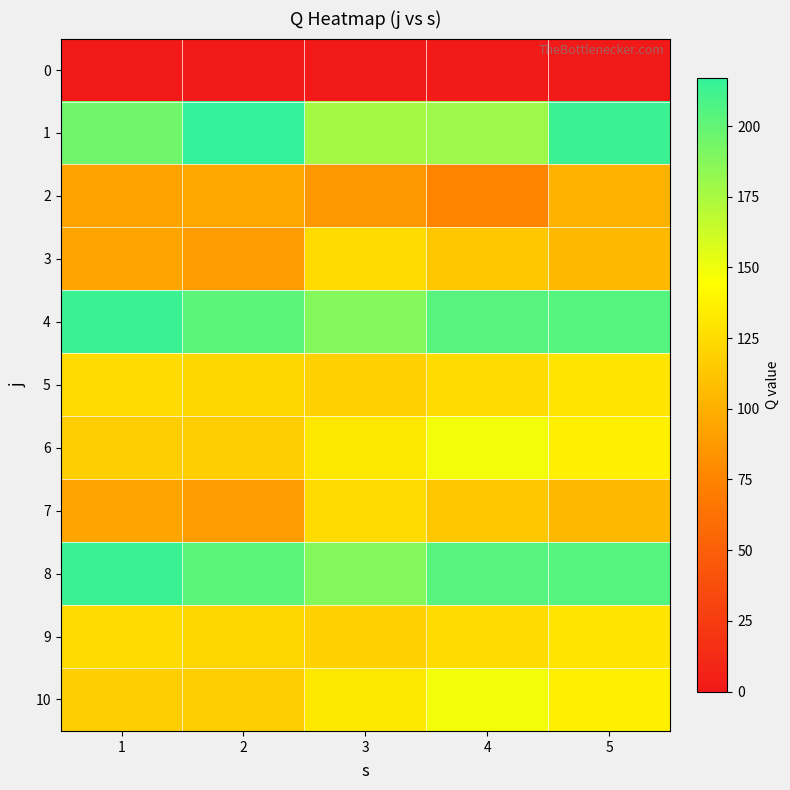

Rank the series at 1 from lowest to highest value.

0, 2, 3, 7, 6, 10, 5, 9, 1, 4, 8